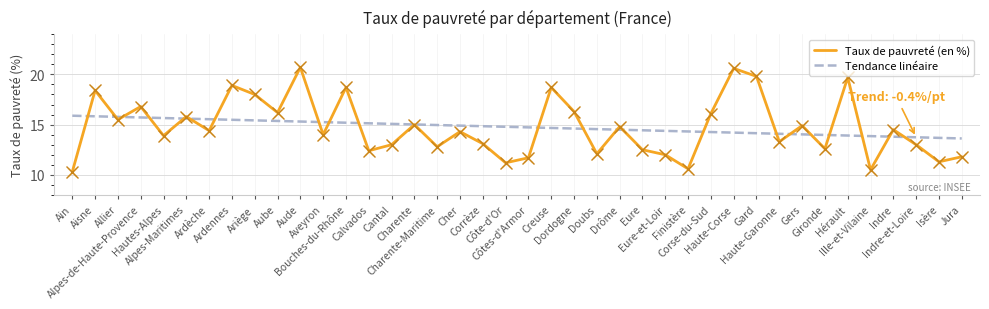

What are all the series names shown in the legend?

Taux de pauvreté (en %), Tendance linéaire